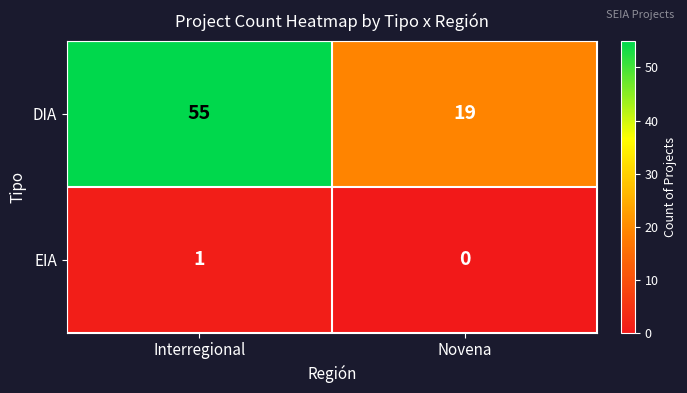

Reading left to right, list all the values displayed in this chart.

DIA: Interregional=55	Novena=19
EIA: Interregional=1	Novena=0